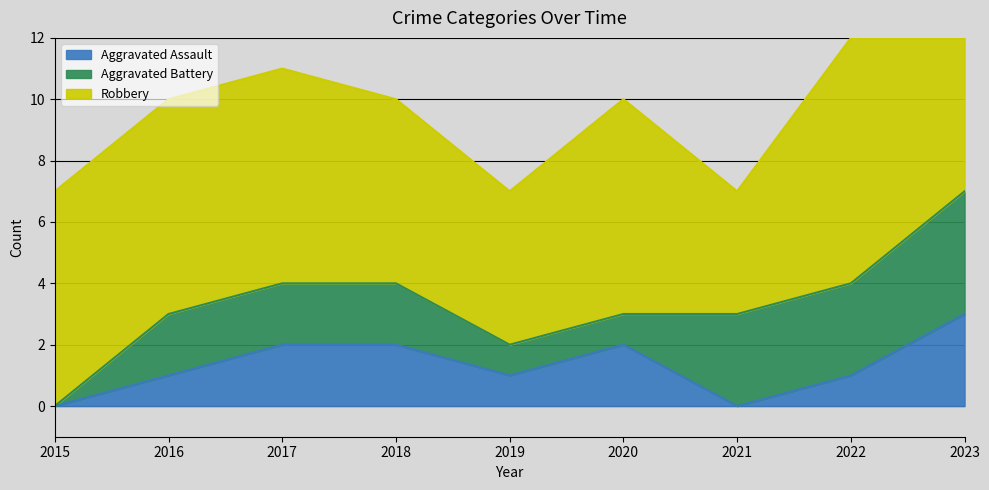

What is the total value across all series at 2015?

7